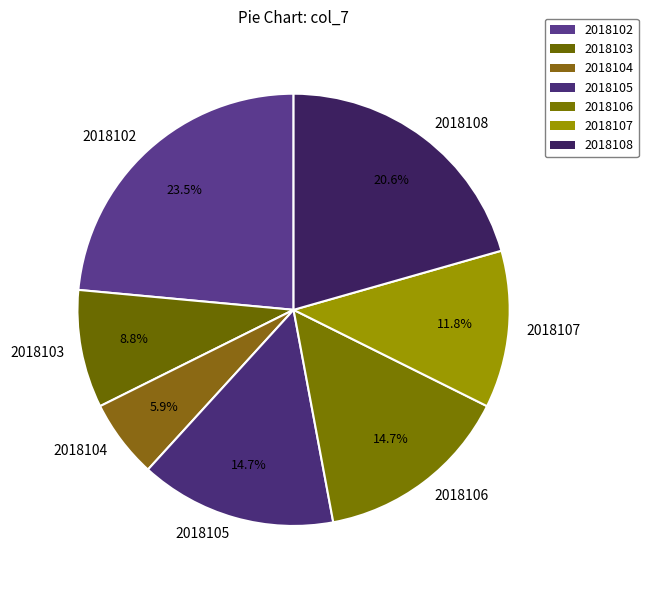

Combined, do 2018107 and 2018108 account for over 50%?

No